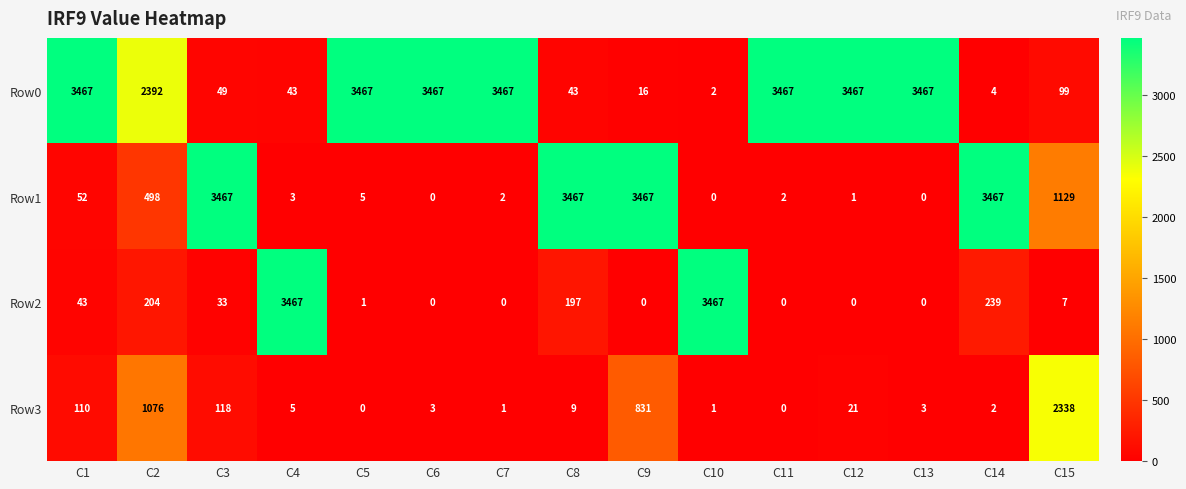

At which label is Row0 closest to 1734?

C2